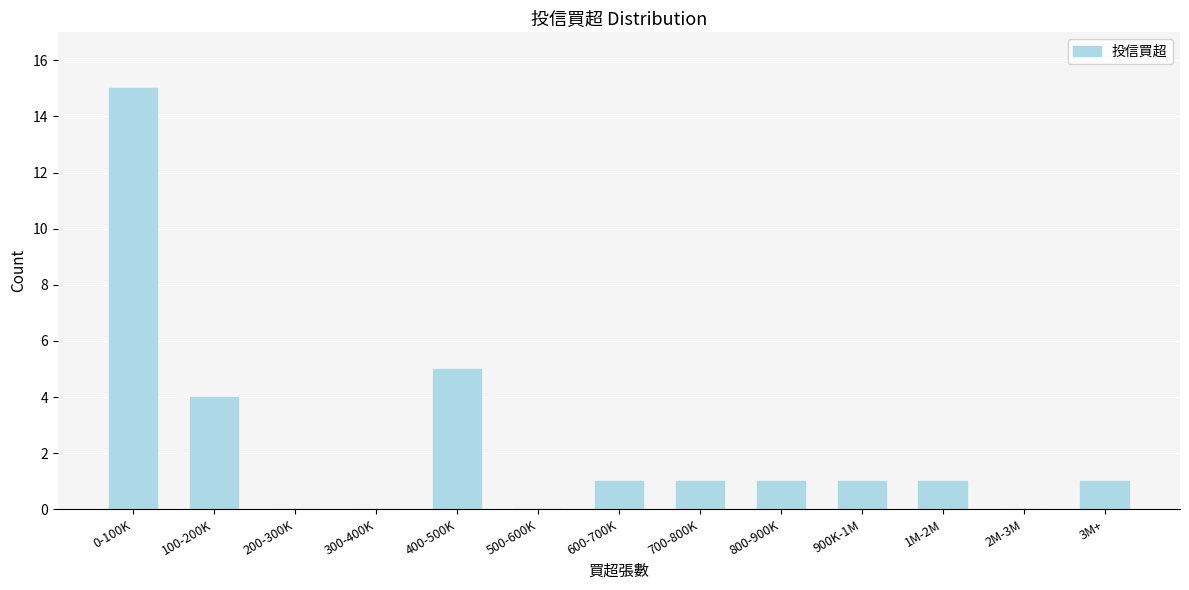

Reading right to left, what are all the values shown in this chart?

3M+=1	2M-3M=0	1M-2M=1	900K-1M=1	800-900K=1	700-800K=1	600-700K=1	500-600K=0	400-500K=5	300-400K=0	200-300K=0	100-200K=4	0-100K=15